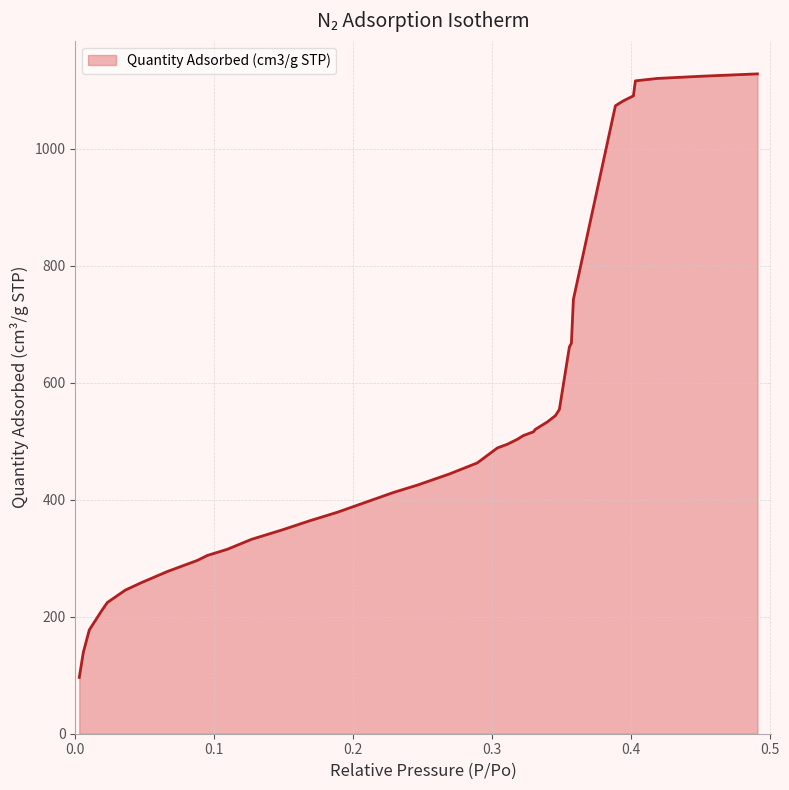

What is the minimum value shown in the chart?

96.2